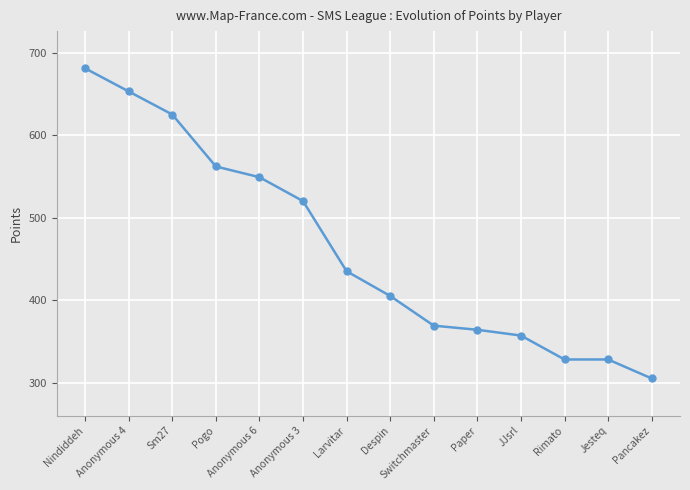

How many lines are shown in the chart?

1